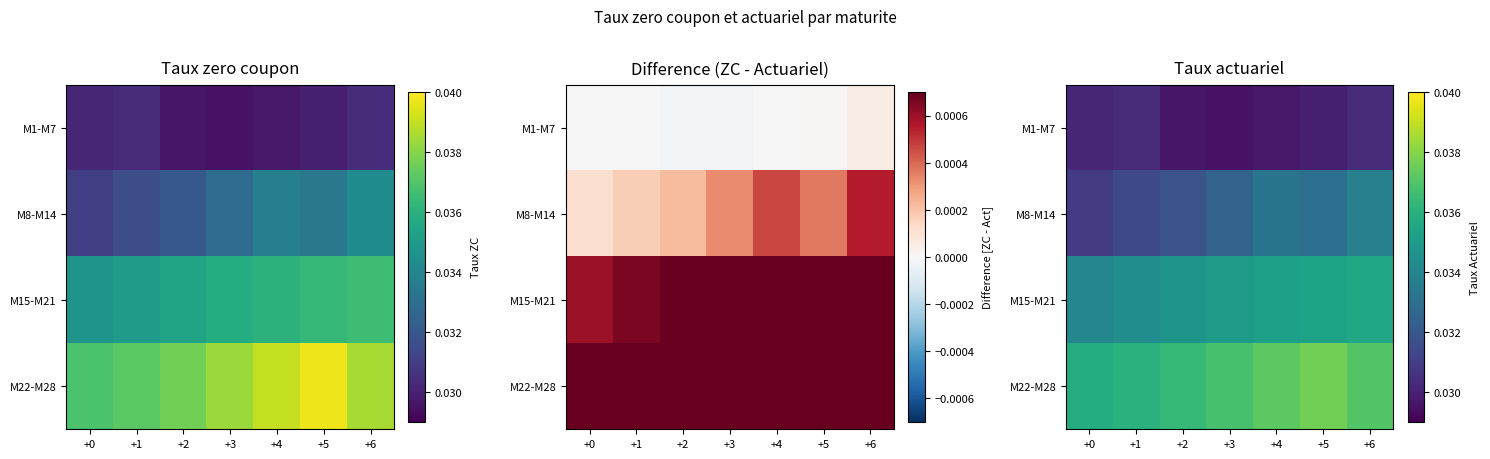

The M22-M28 series shows 0.1 at +2. True or false?

False